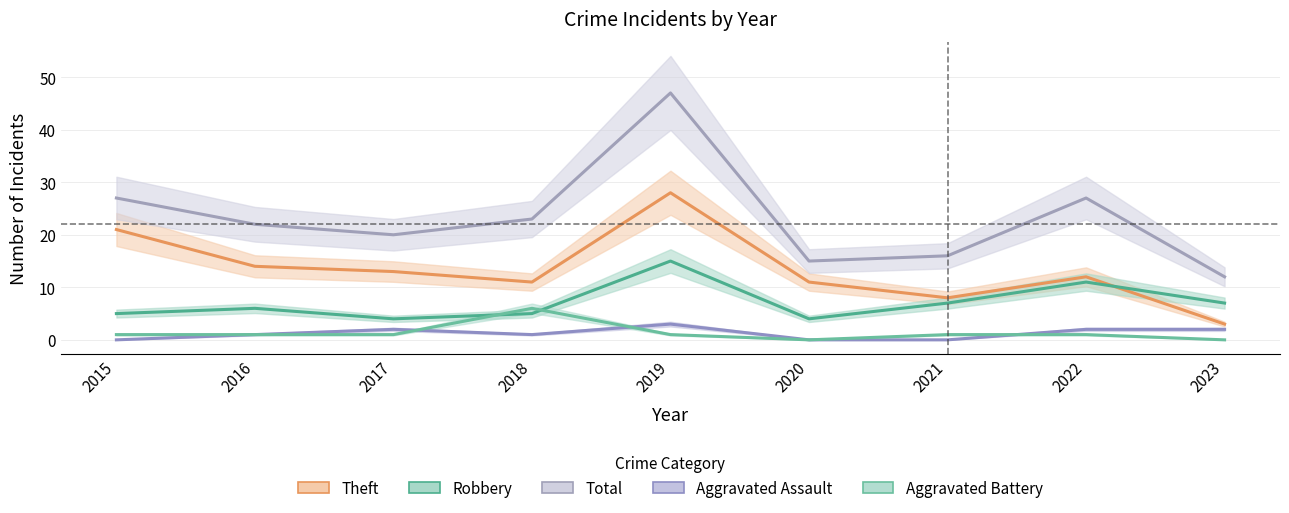

Between 2017 and 2020, which series saw the biggest shift?

Total